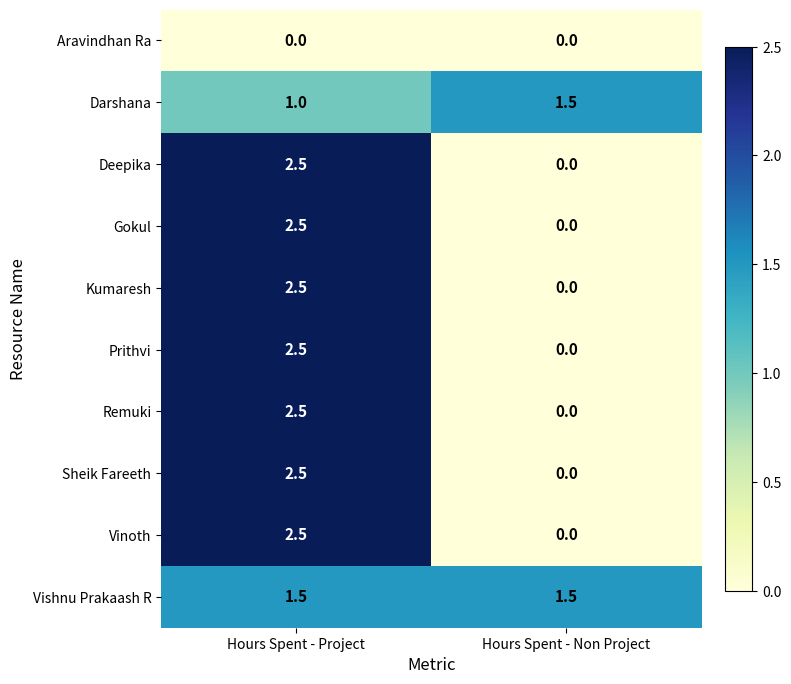

What is the sum of the Gokul values at Hours Spent - Project and Hours Spent - Non Project?

2.5